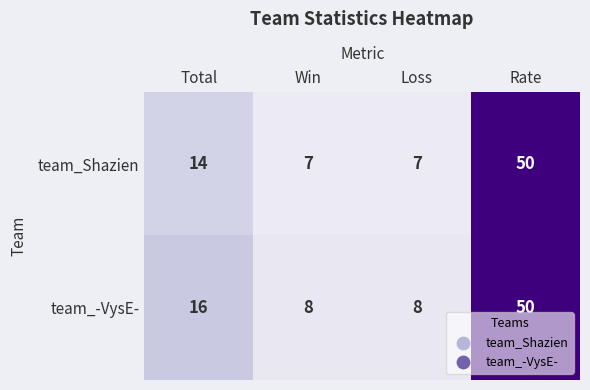

Rank the series by their average value, from highest to lowest.

team_-VysE-, team_Shazien